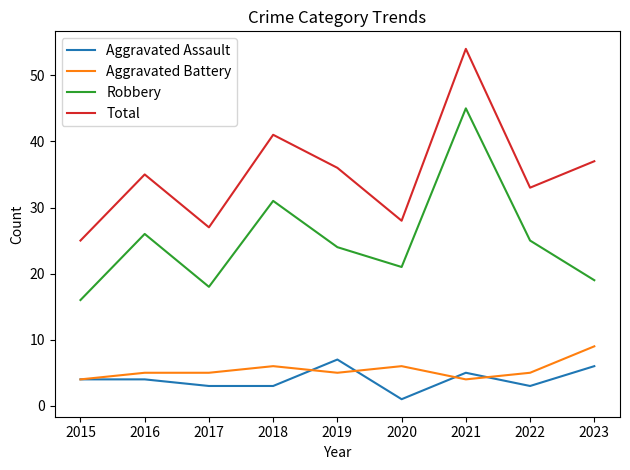

What are all the series names shown in the legend?

Aggravated Assault, Aggravated Battery, Robbery, Total